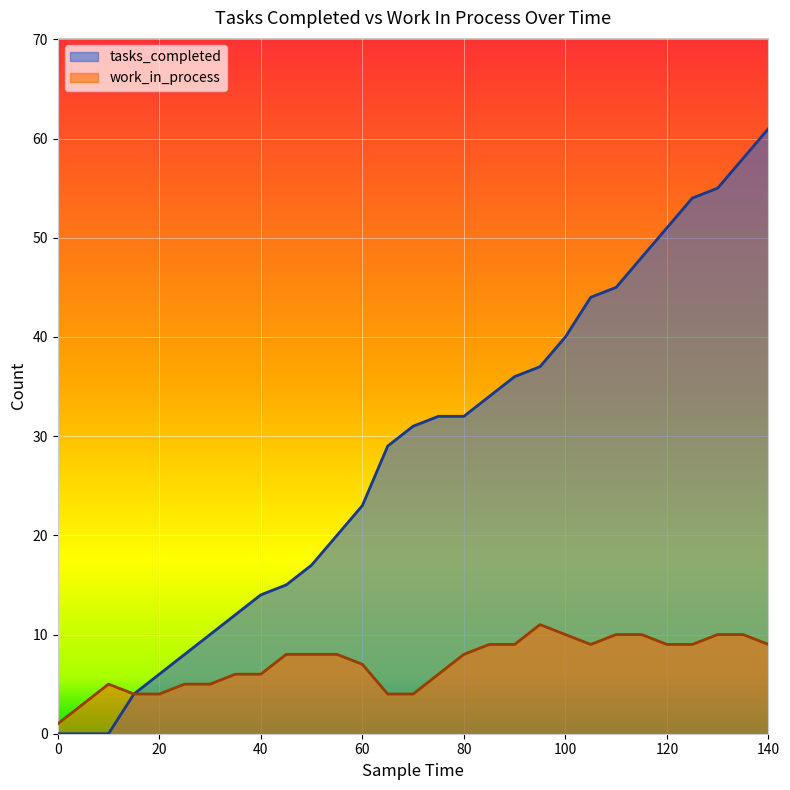

How many lines are shown in the chart?

2